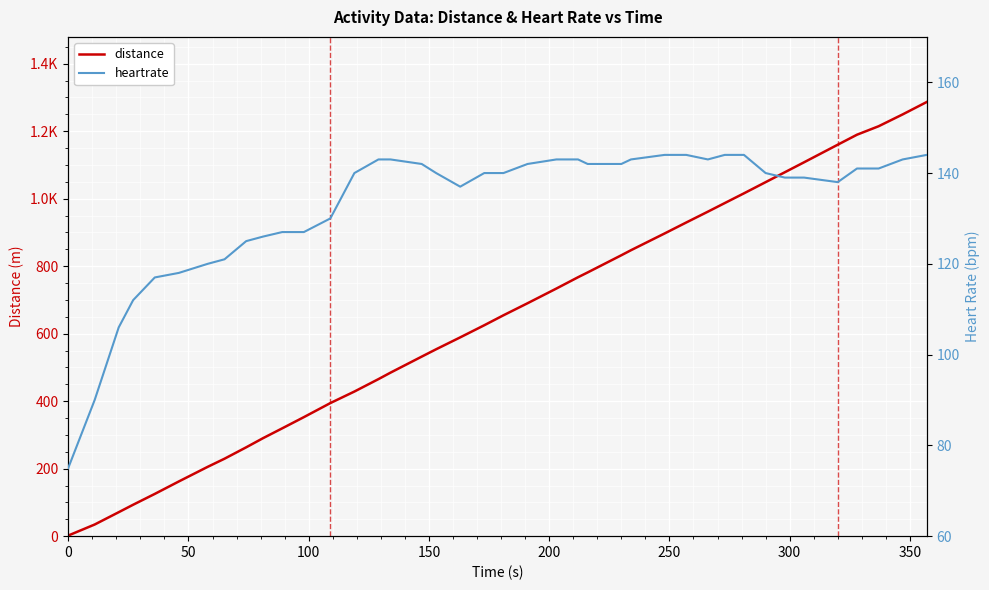

What is the average value of the heartrate series?

132.9